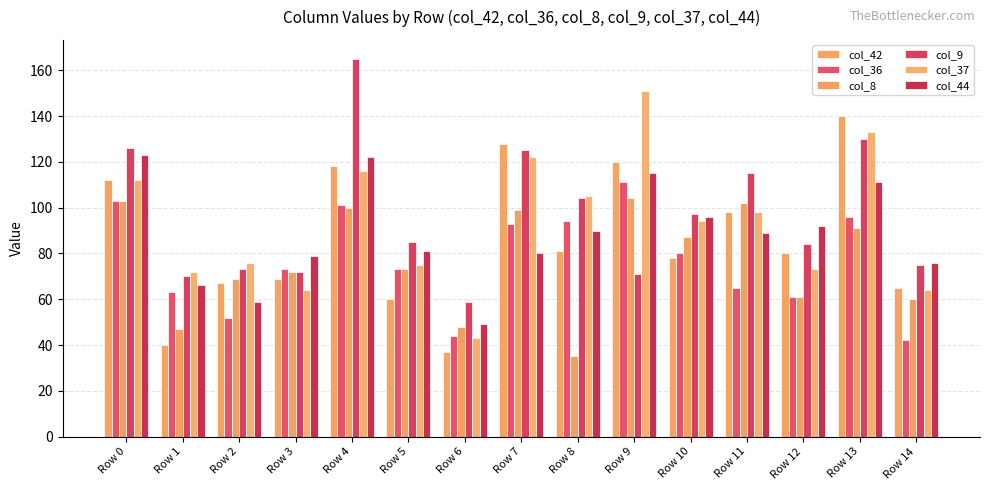

Does the chart contain any negative values?

No